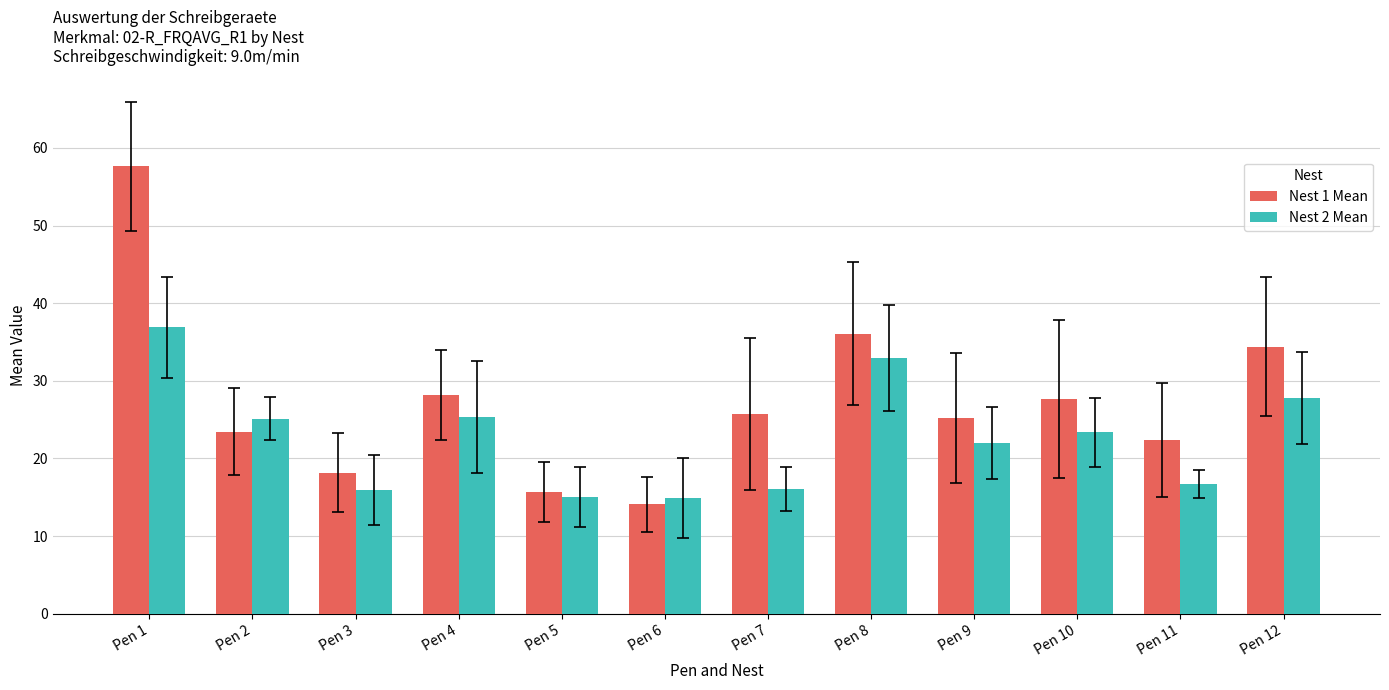

At which label does Nest 1 Mean first exceed 25?

Pen 1